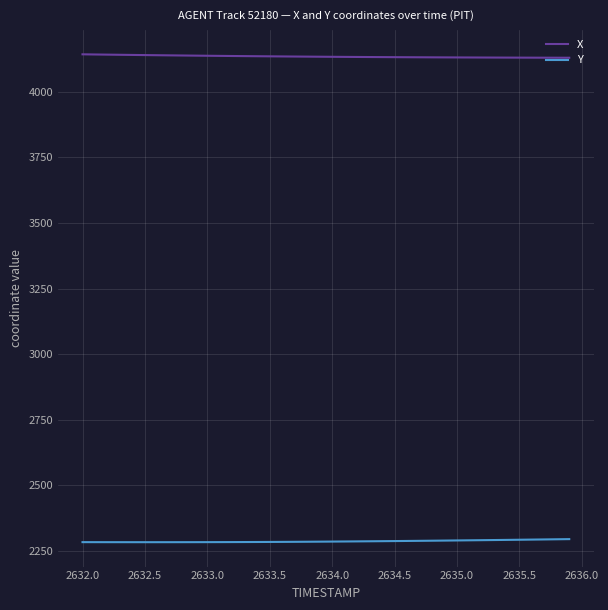

Rank the series by their maximum value, from lowest to highest.

Y, X